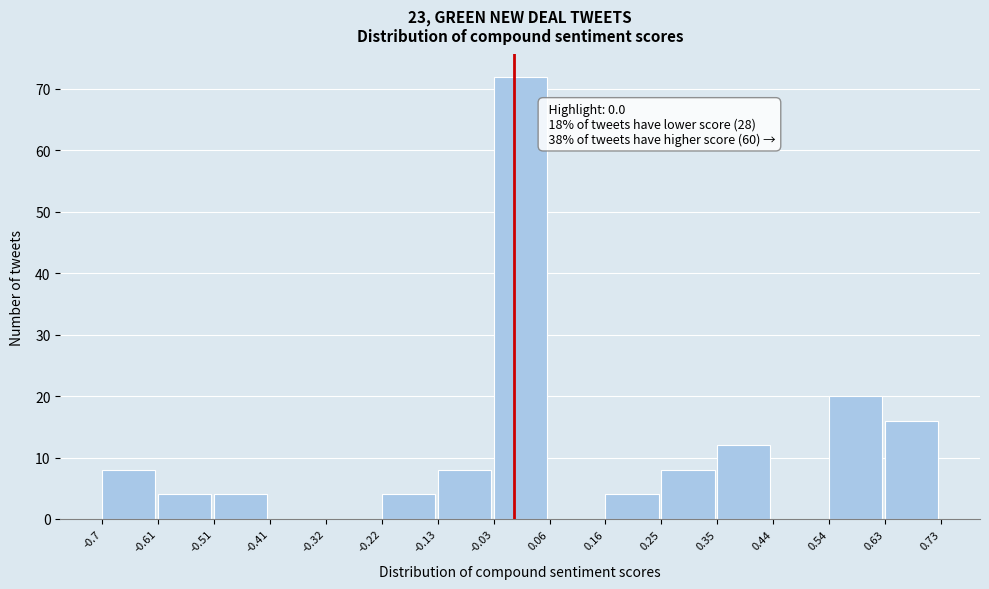

Which range on the x-axis has the tallest bar?

-0.03 to 0.06